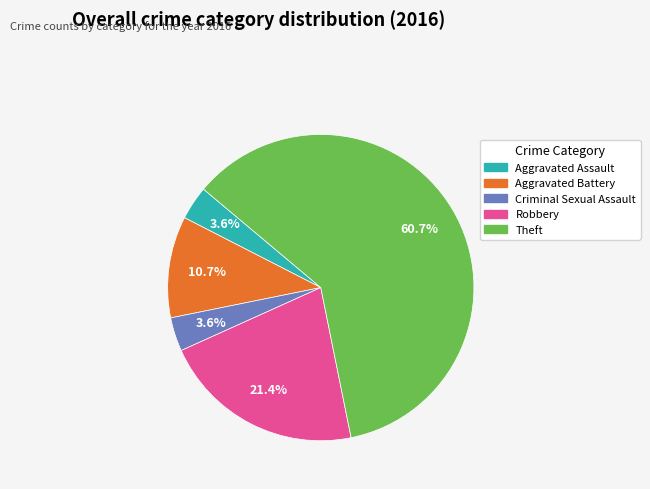

The Aggravated Battery slice represents 1% of the pie. True or false?

False